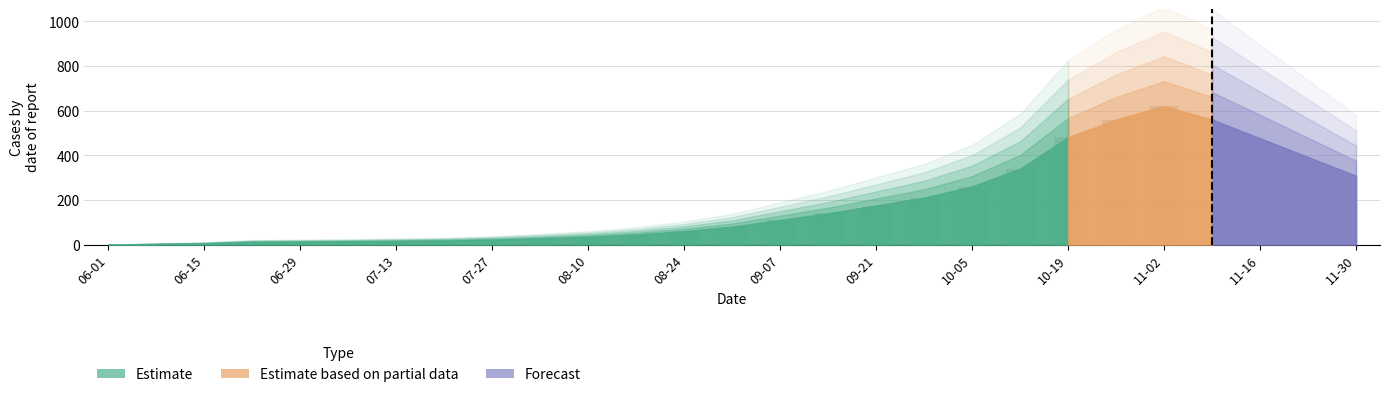

What is the greatest value displayed?

620